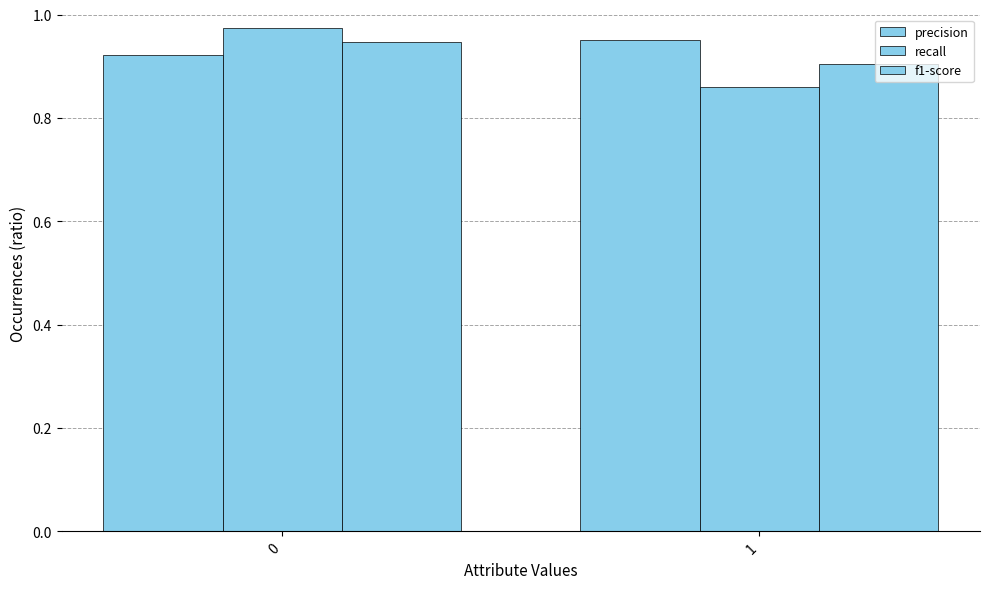

Count the number of categories in the chart.

2